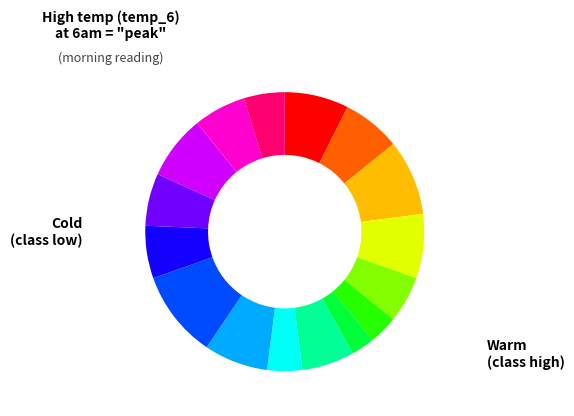

Count the number of slices in the pie.

16